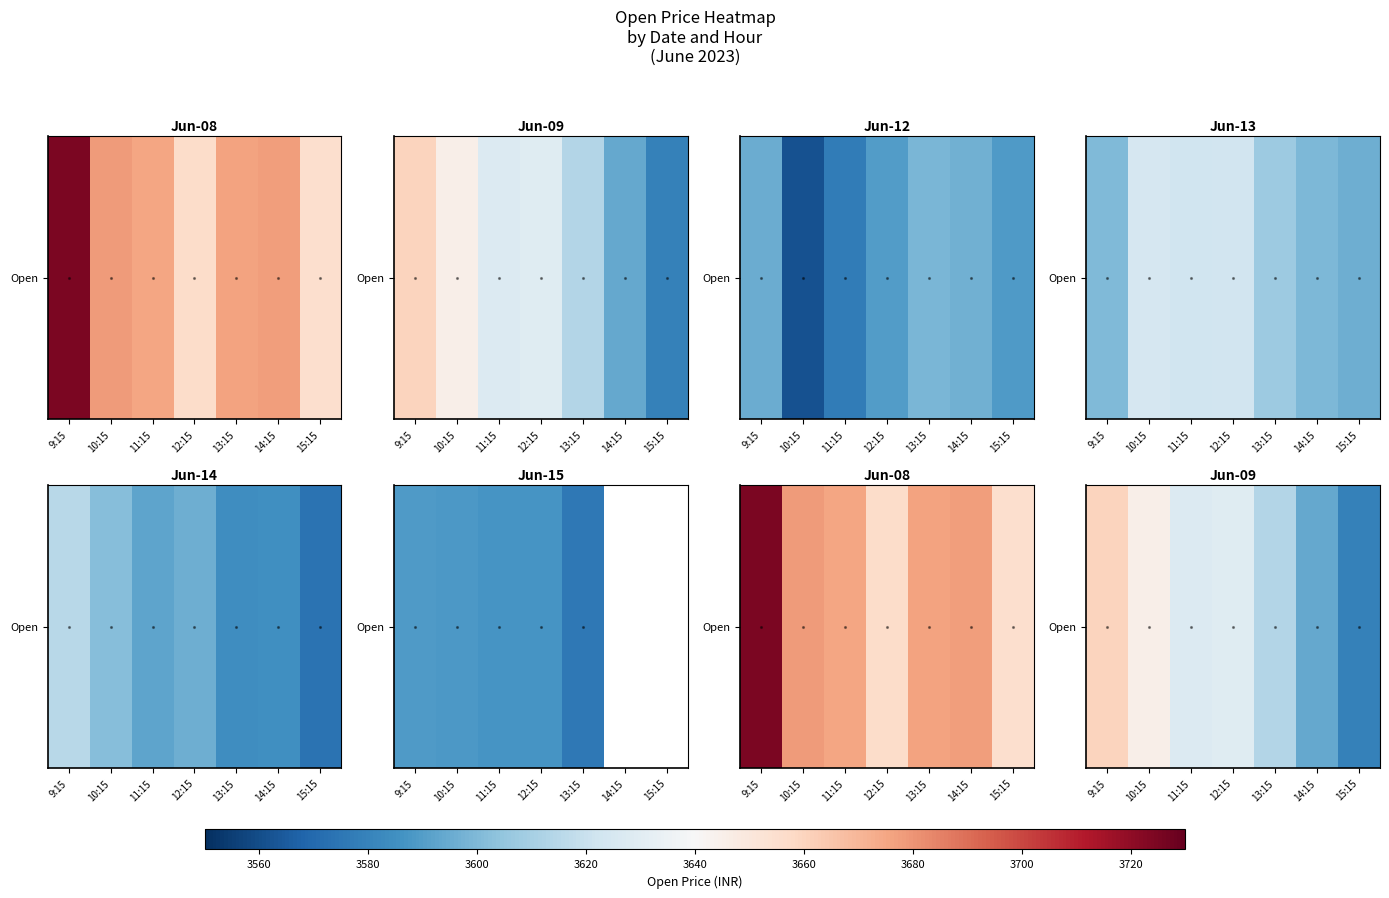

What is the difference between the second highest and second lowest values?

51.1